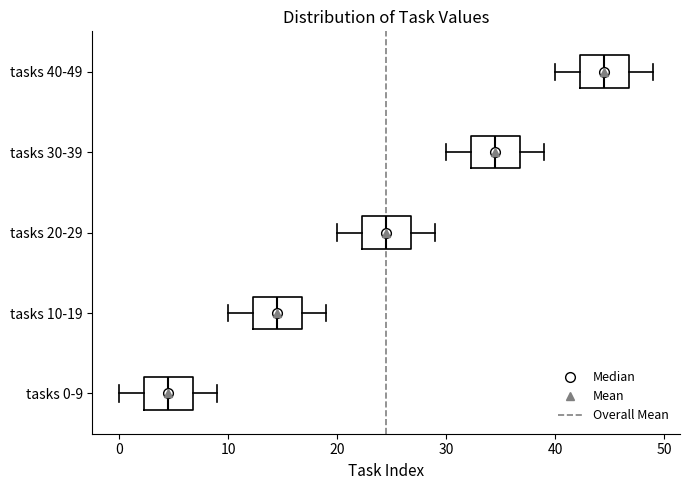

Which box's median line is the furthest to the left?

tasks 0-9